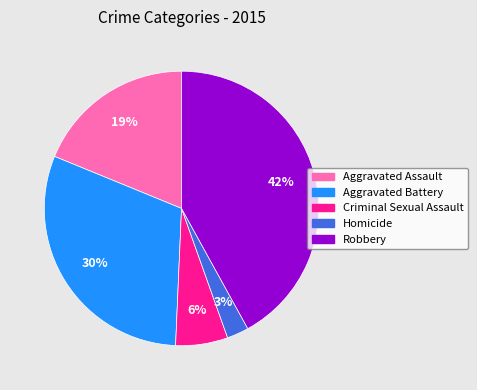

To the nearest percent, what is the average slice percentage?

20%